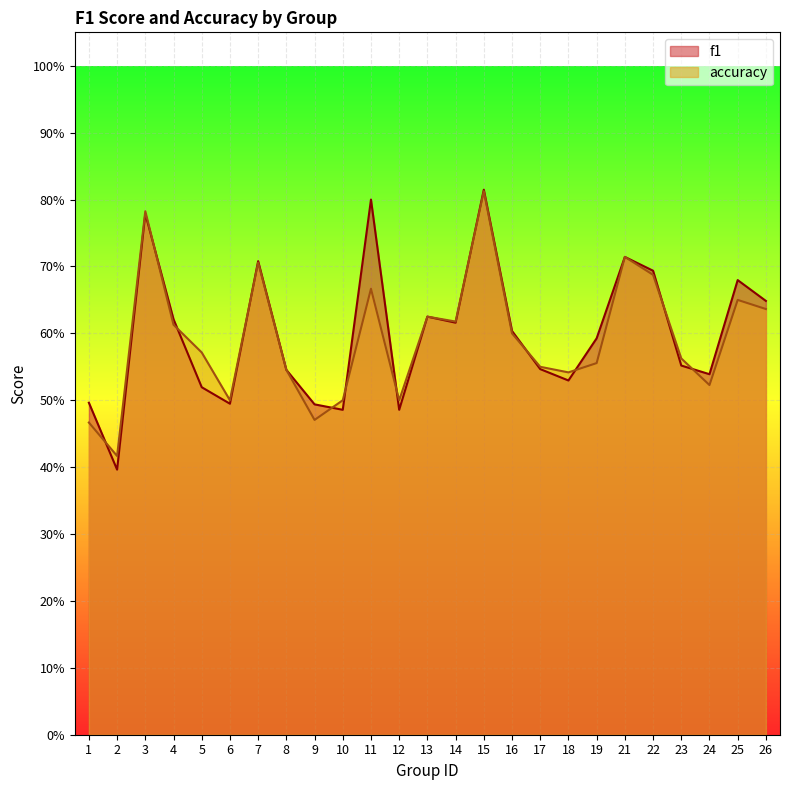

What is the difference between the accuracy values at 11 and 9?

0.2